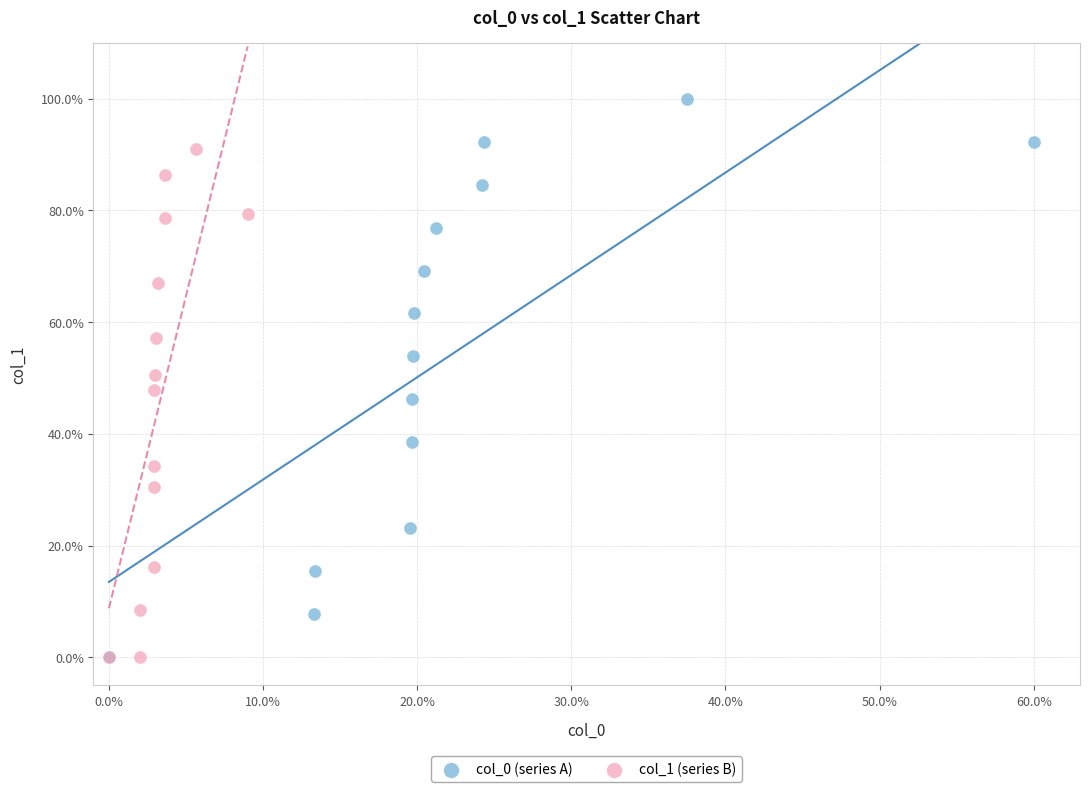

What are all the series names shown in the legend?

col_0 (series A), col_1 (series B)